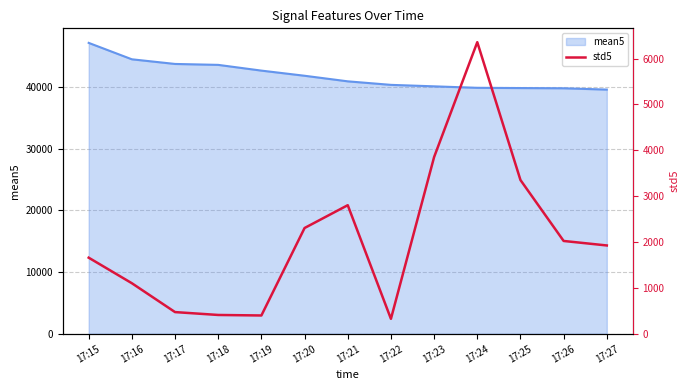

What is the lowest value of the mean5 series?

39601.8